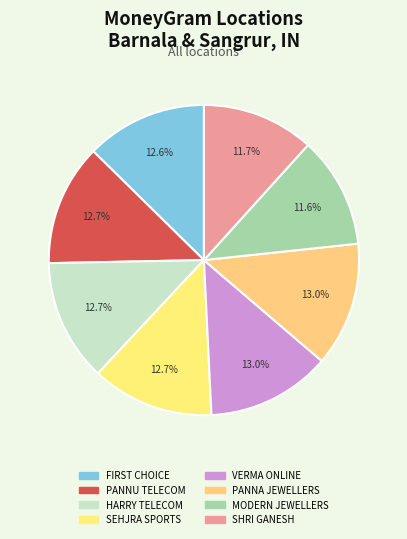

Does any single category account for the majority?

No